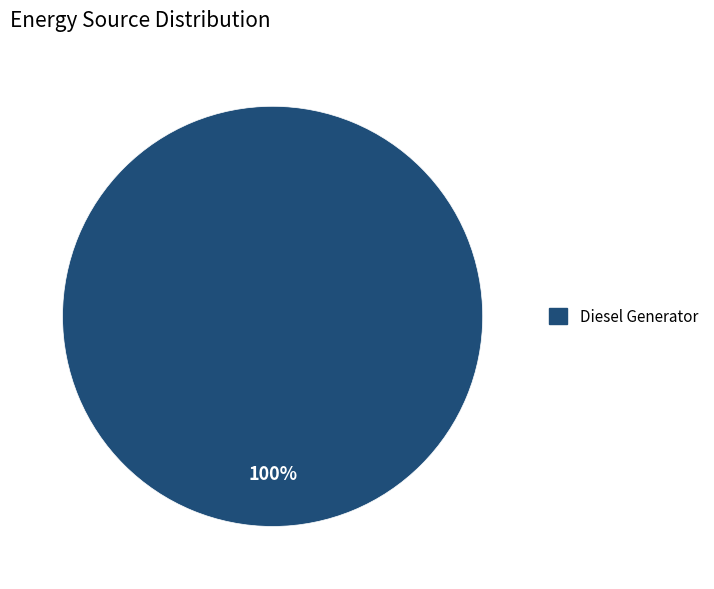

Rank the categories by value from highest to lowest.

Diesel Generator